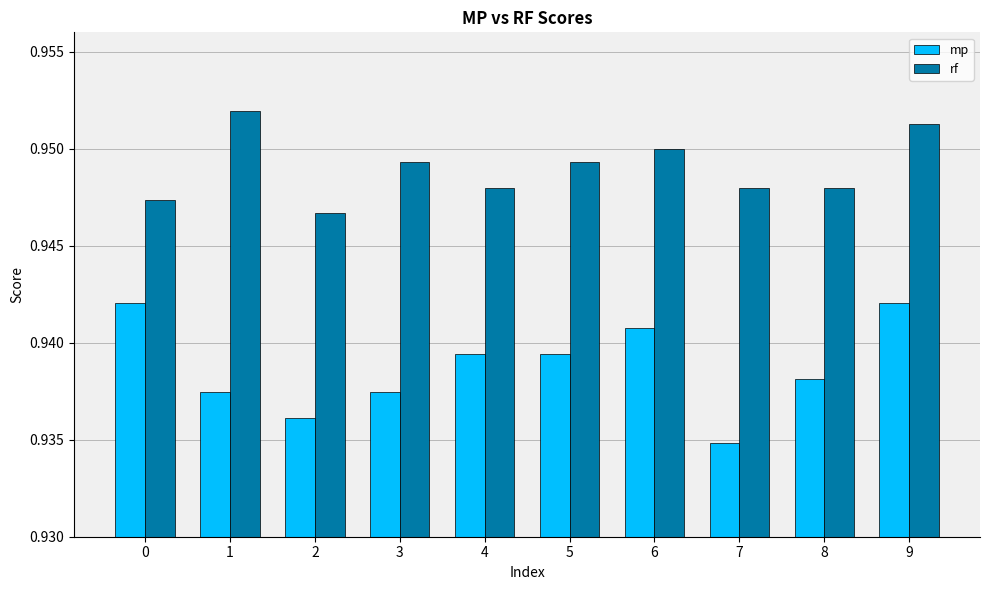

What are all the series names shown in the legend?

mp, rf